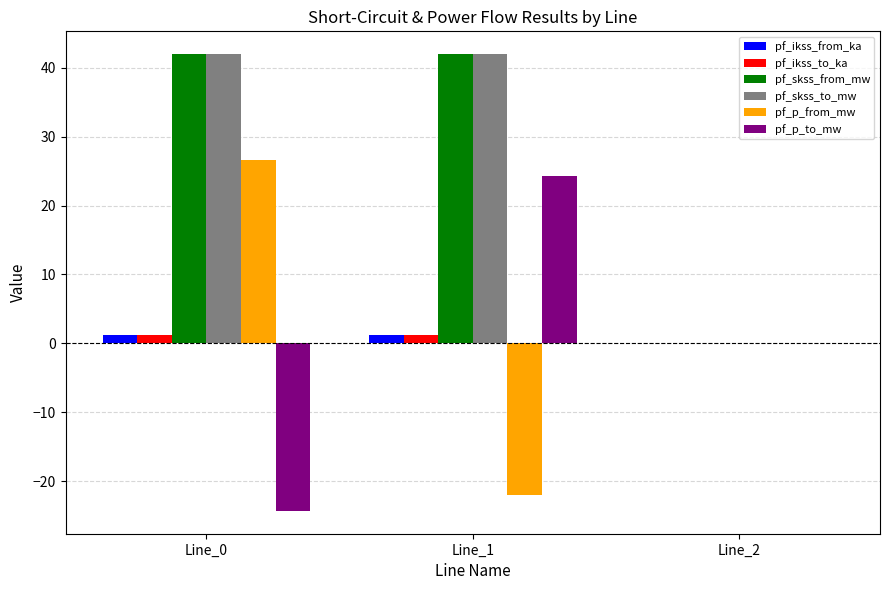

At which label is pf_skss_from_mw closest to 20?

Line_2